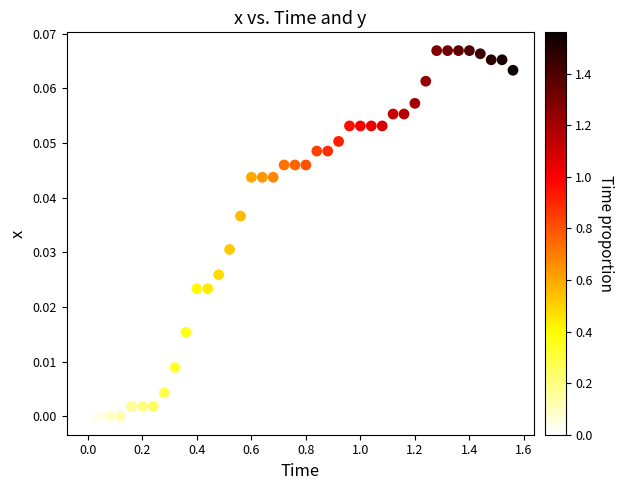

Count the number of points in this scatter plot.

40